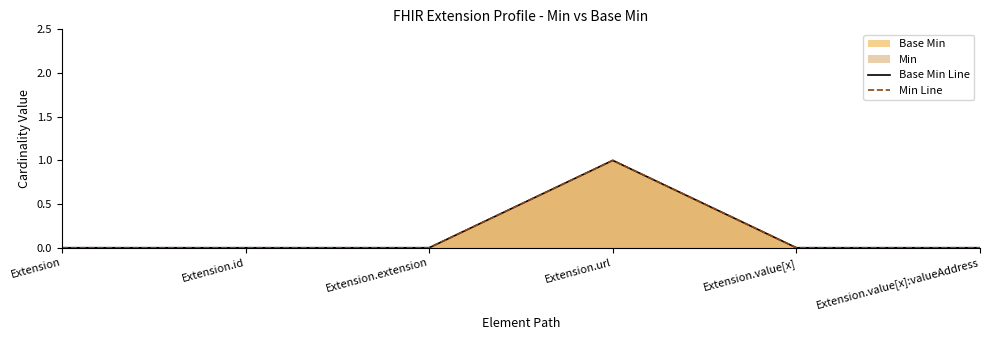

What is the sum of all Base Min Line values?

1